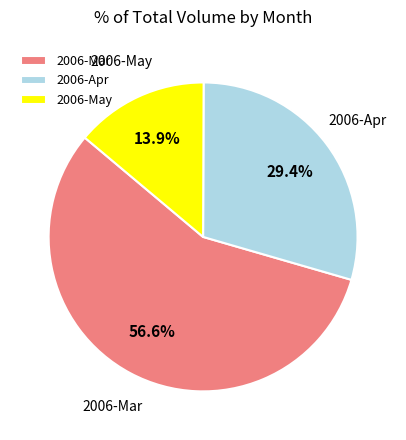

Rank the categories by value from highest to lowest.

2006-Mar, 2006-Apr, 2006-May